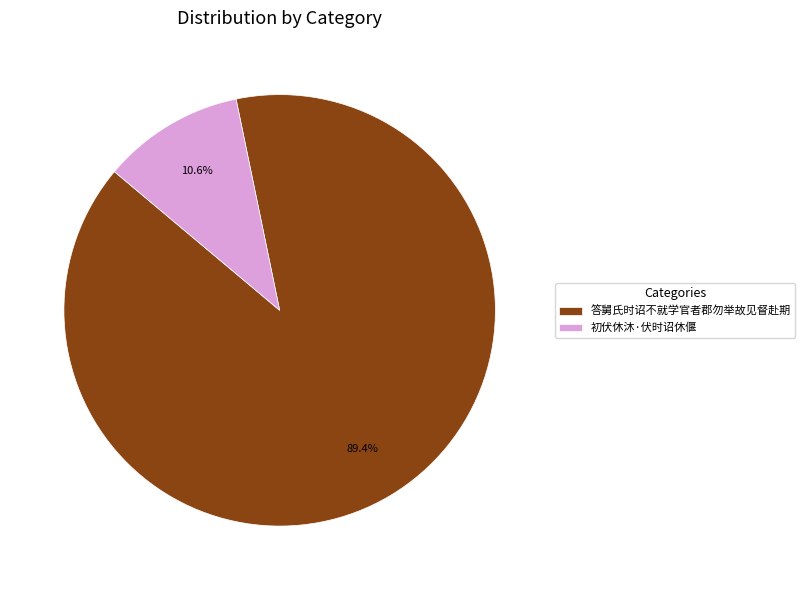

What percentage is NOT represented by 初伏休沐·伏时诏休偃?

89.4%